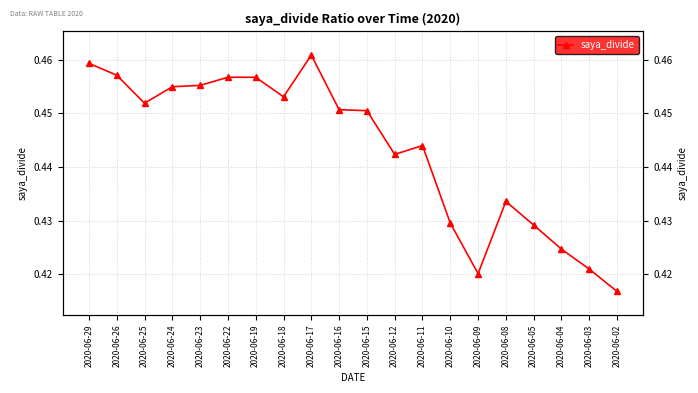

Rank the categories by value from highest to lowest.

2020-06-17, 2020-06-29, 2020-06-26, 2020-06-22, 2020-06-19, 2020-06-23, 2020-06-24, 2020-06-18, 2020-06-25, 2020-06-16, 2020-06-15, 2020-06-11, 2020-06-12, 2020-06-08, 2020-06-10, 2020-06-05, 2020-06-04, 2020-06-03, 2020-06-09, 2020-06-02